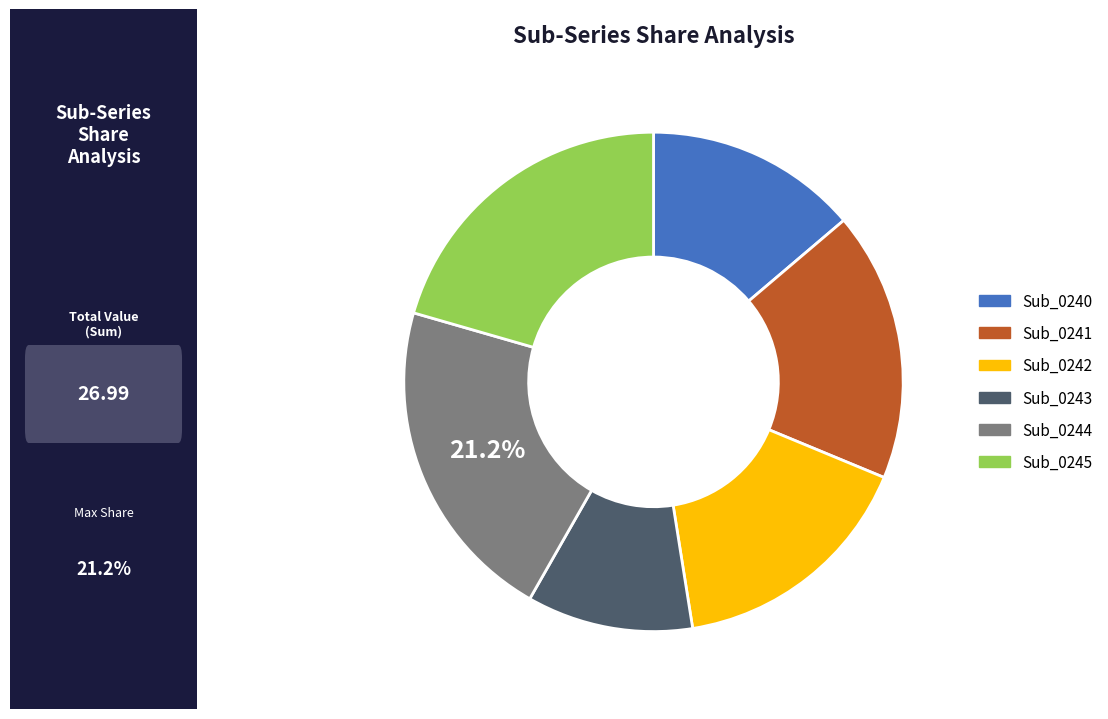

True or false: Sub_0244 accounts for 34% of the total.

False